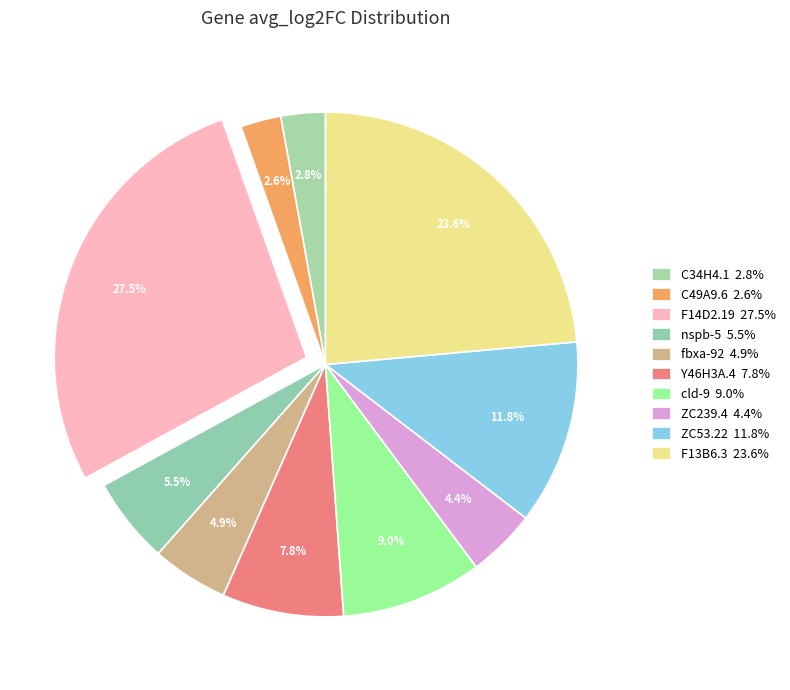

Does any single category account for the majority?

No